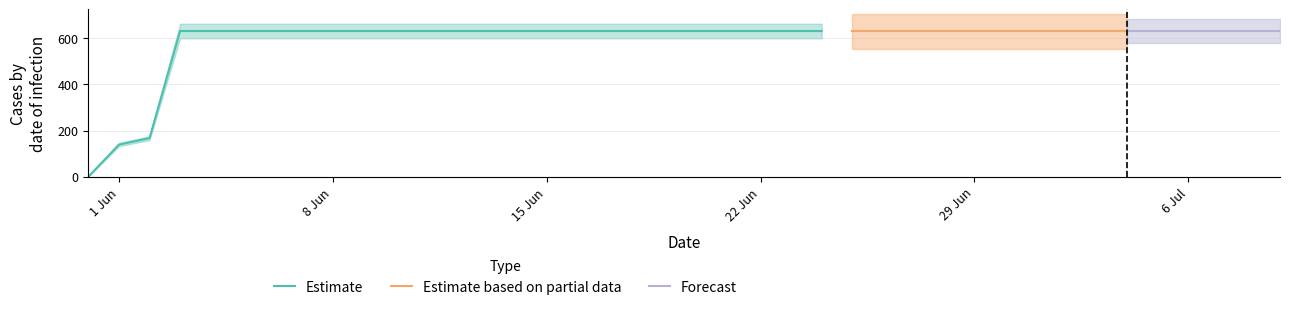

What is the highest value of the Estimate series?

631